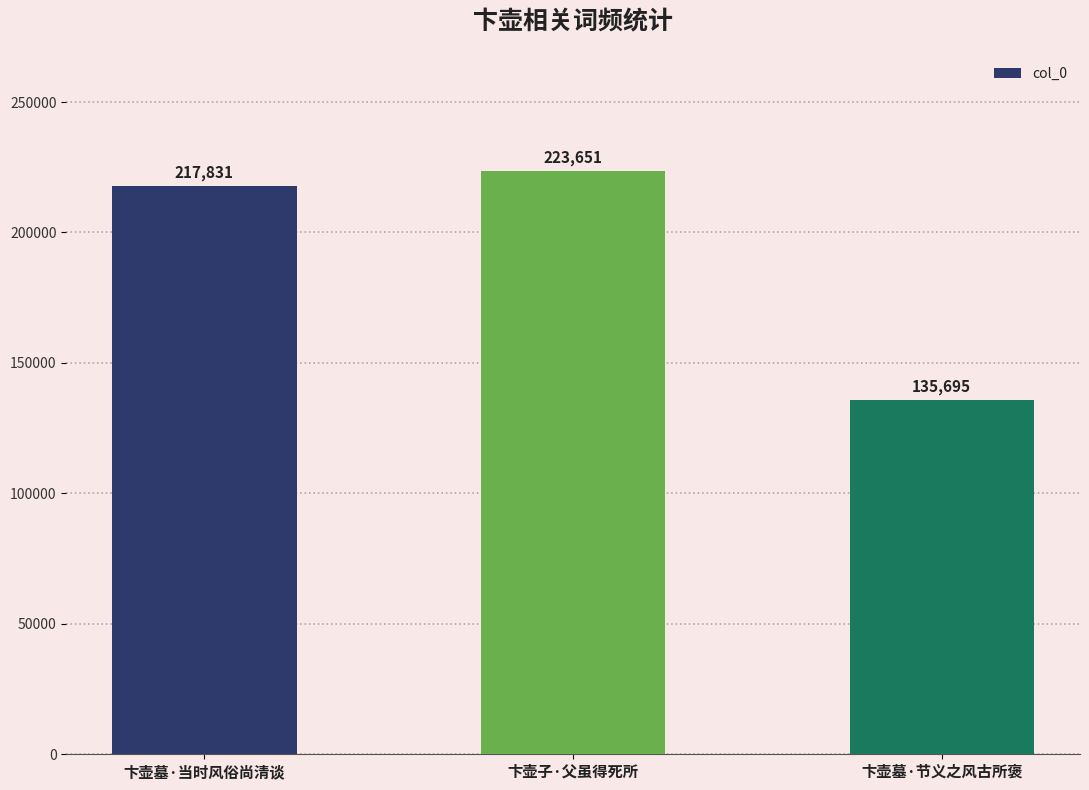

What is the change in value from 卞壶子·父虽得死所 to 卞壶墓·节义之风古所褒?

-87956